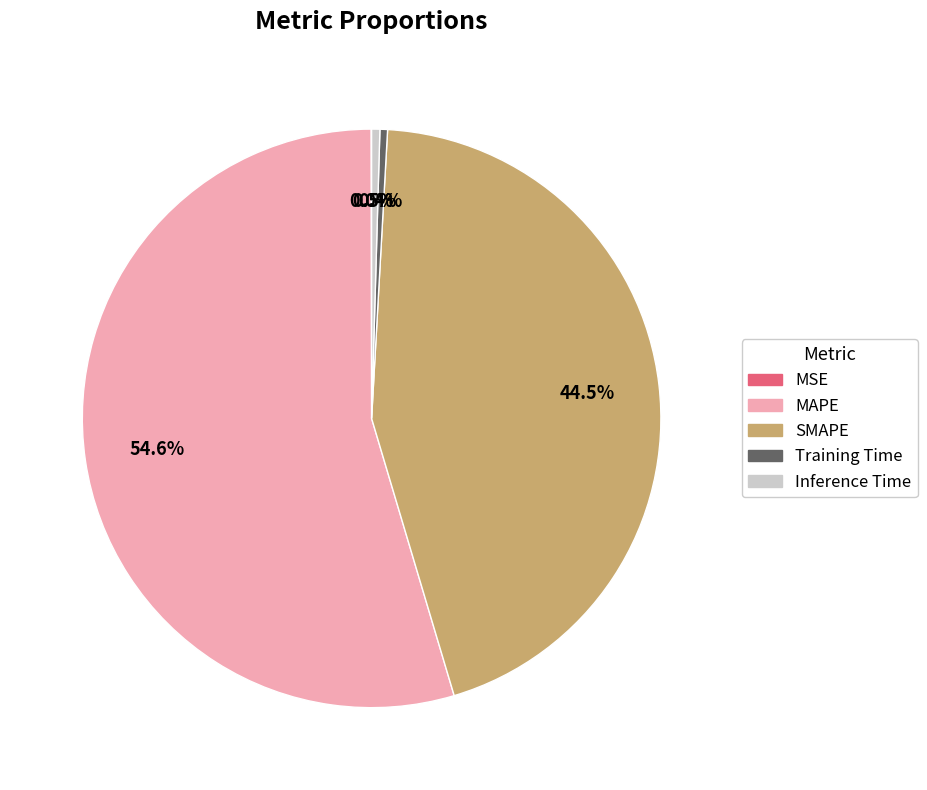

Between Inference Time and MAPE, which is larger?

MAPE